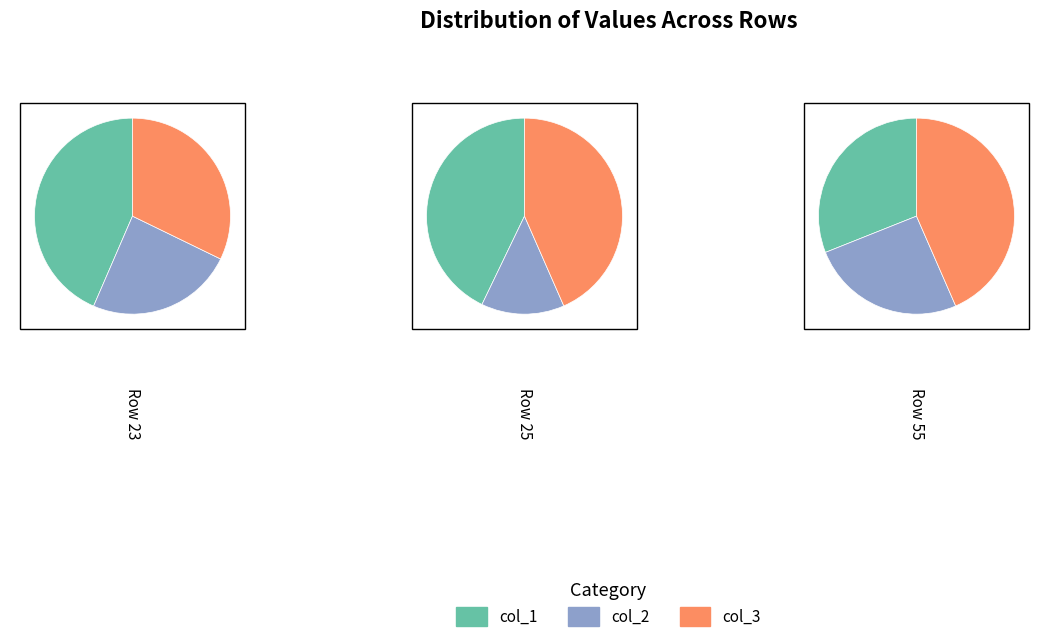

Which series has the largest range (max minus min)?

col_1